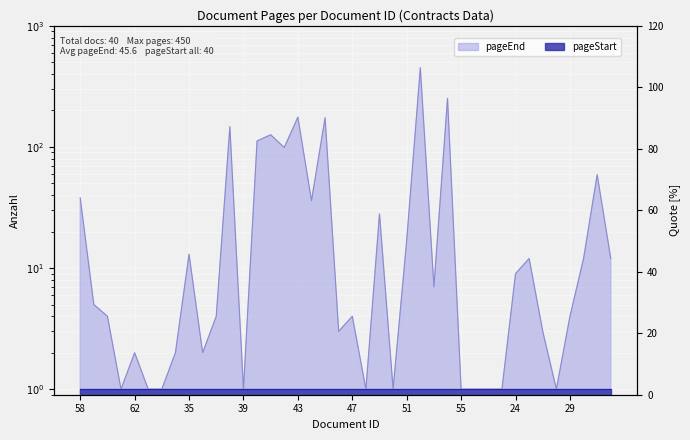

What is the label of the 15th point from the left?

41